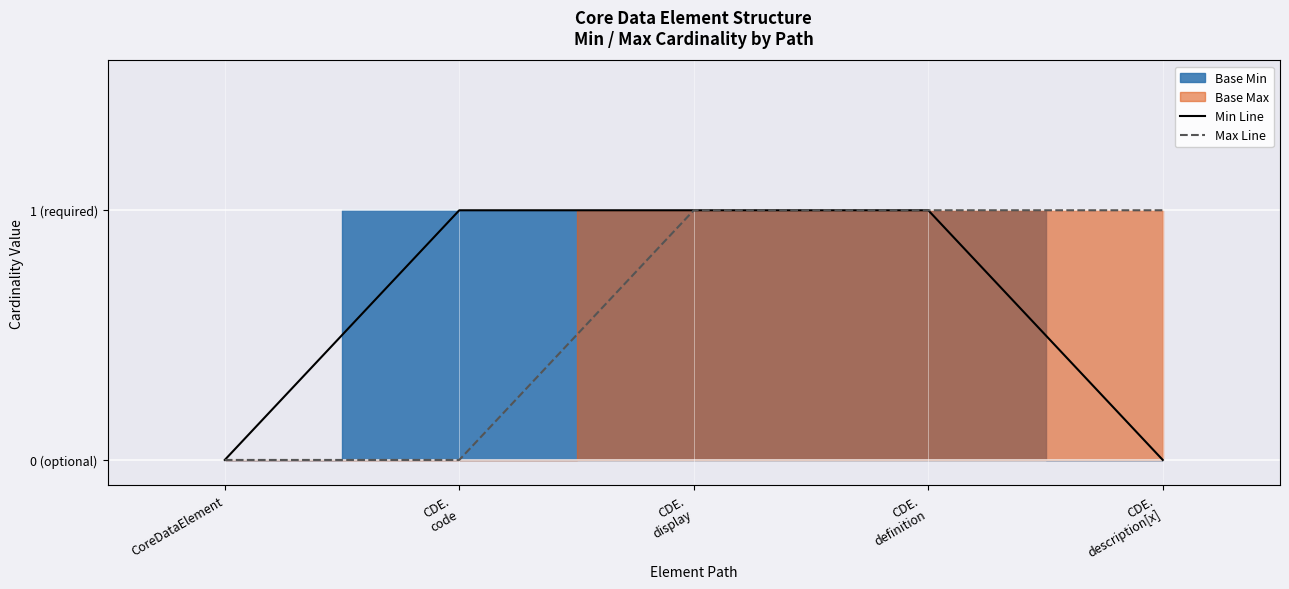

Between CDE.
definition and CDE.
code, which is larger?

CDE.
definition